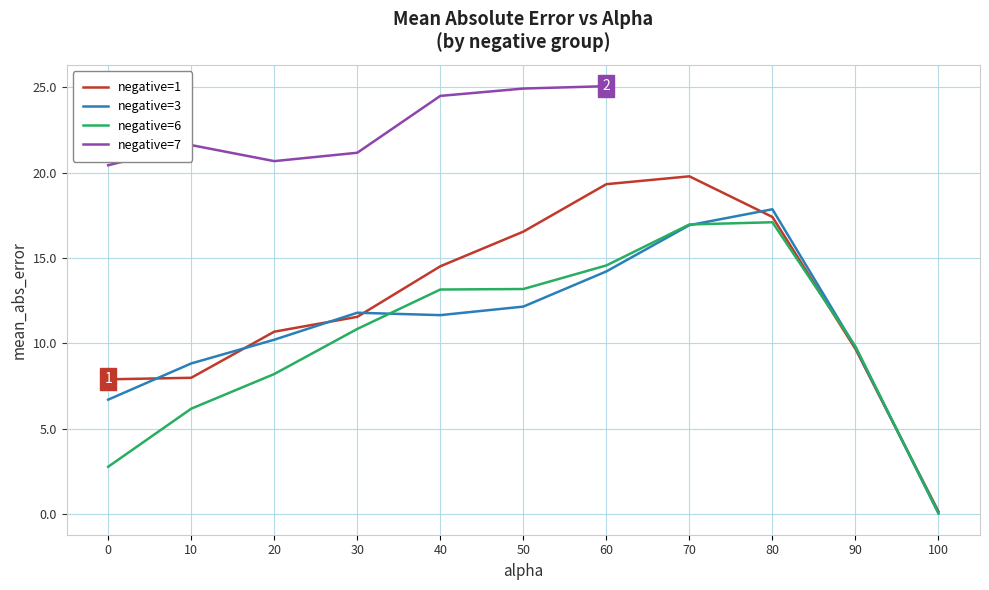

True or false: negative=1 has a value of 0.3 at 100.0.

False